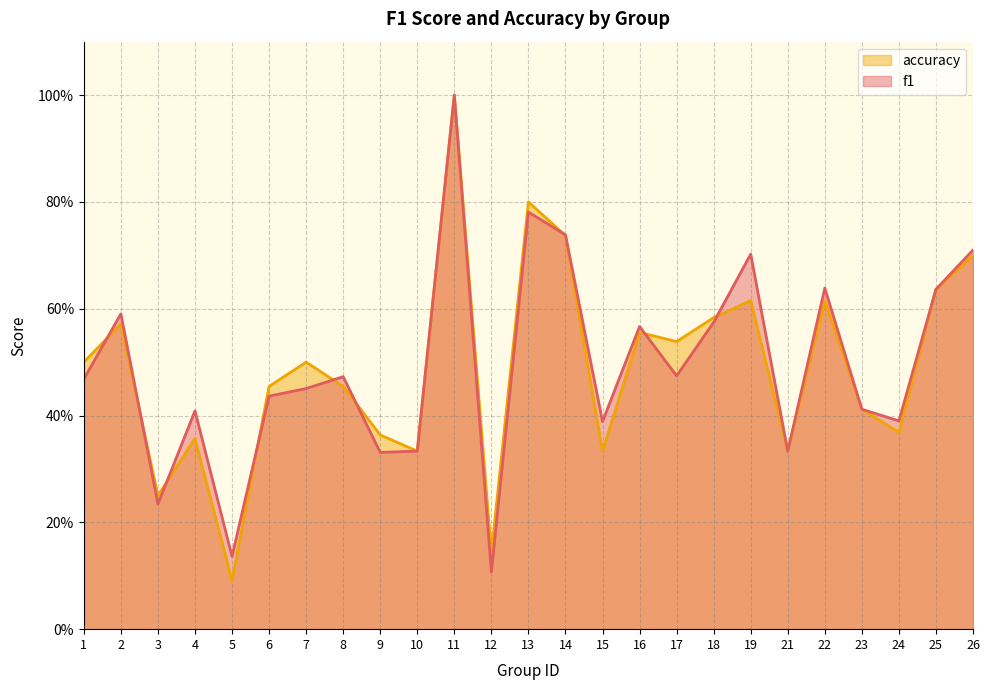

Which has a higher value, 23 or 1?

1